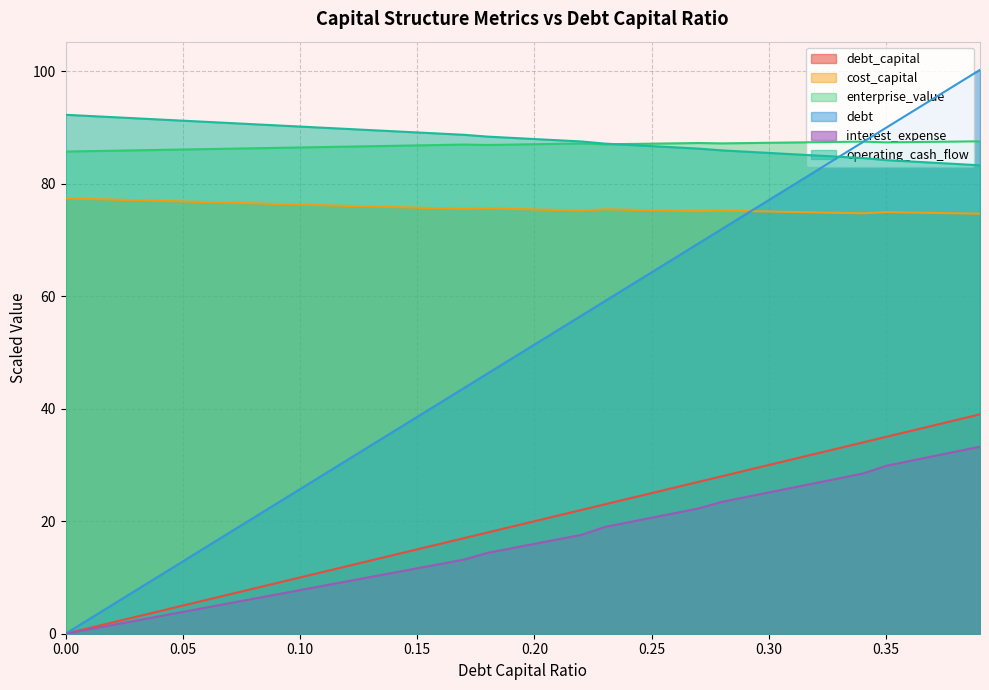

Between 0.08 and 0.13, which is larger?

0.13